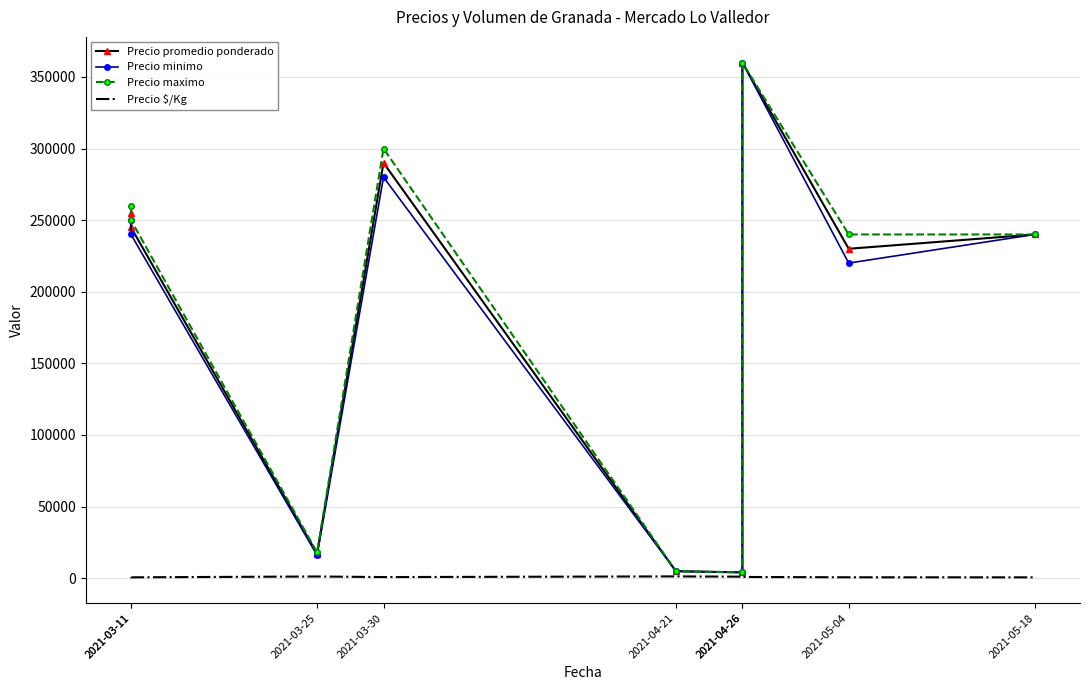

How many interior local peaks does the Precio promedio ponderado series have?

2